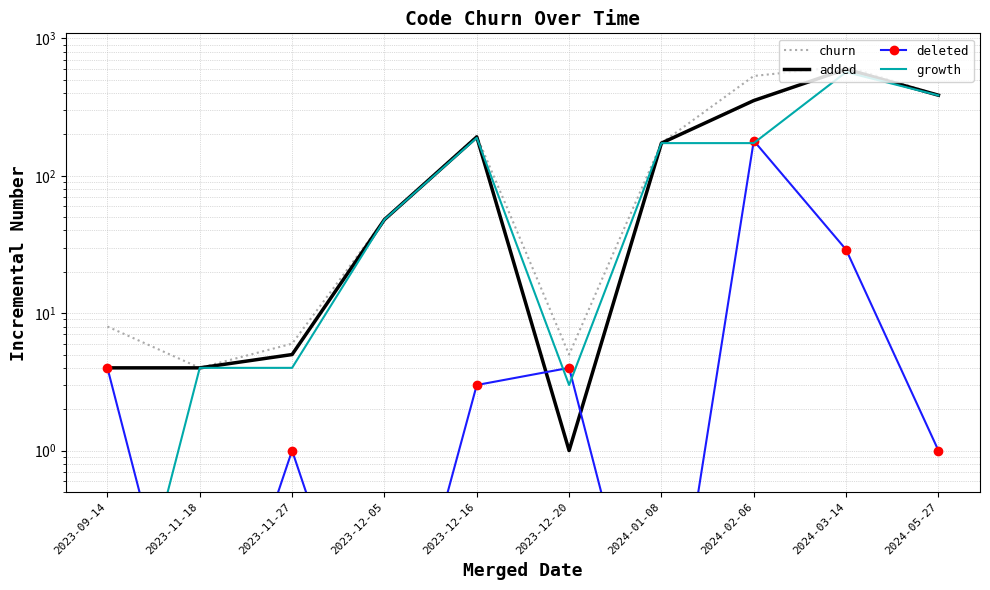

At 2023-09-14, list the series in order from smallest to largest.

growth, added, deleted, churn